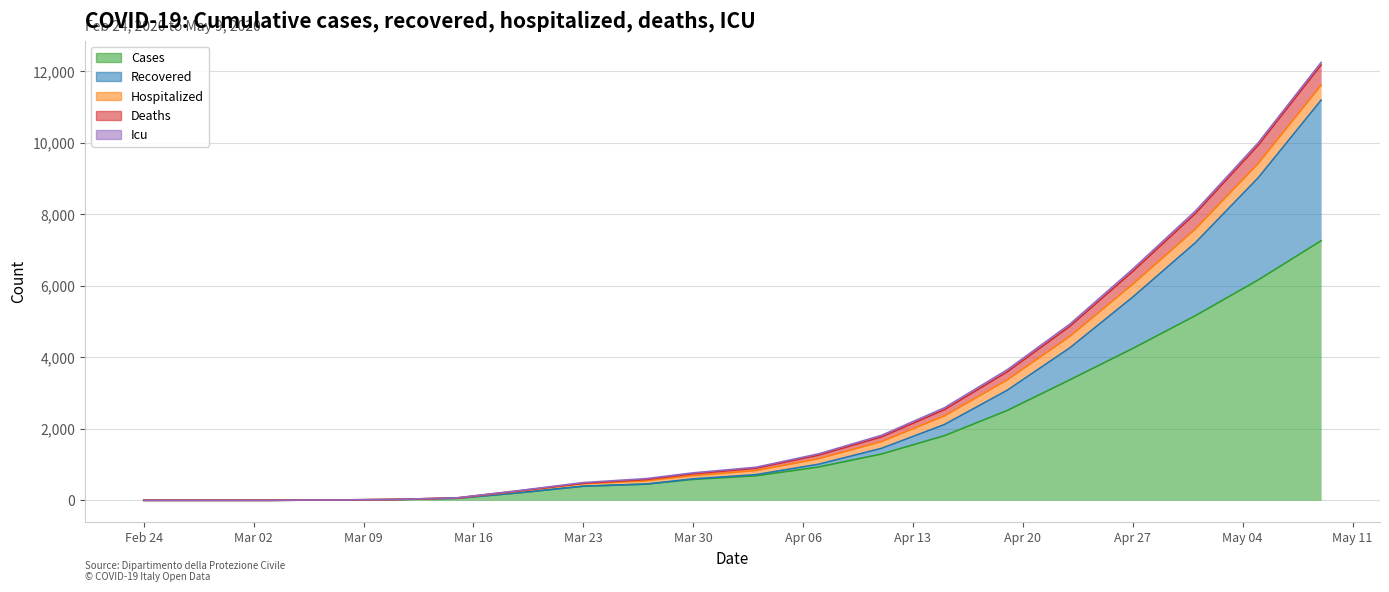

What is the maximum value for Cases?

7257